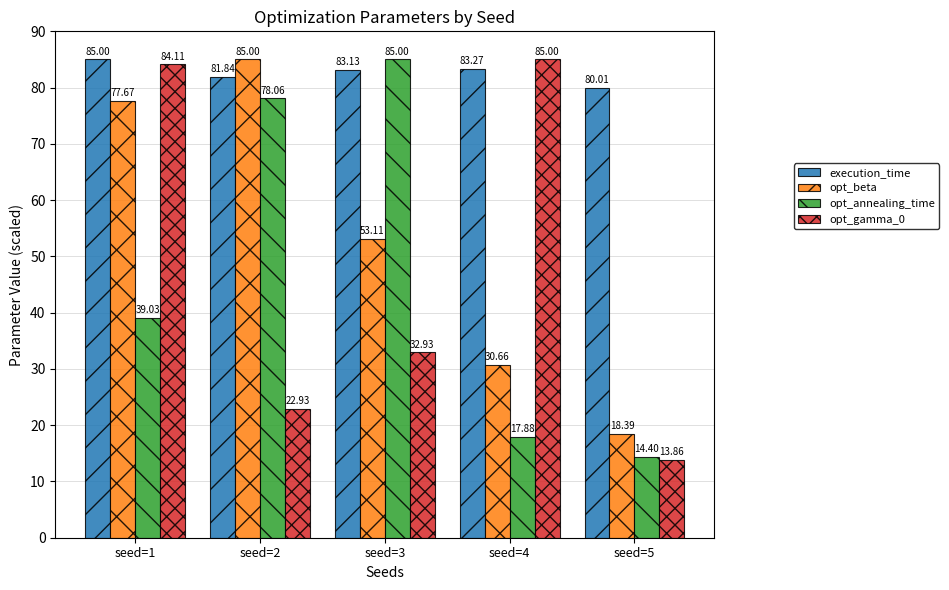

Reading left to right, list all the values displayed in this chart.

execution_time: 85.0	81.8	83.1	83.3	80.0
opt_beta: 77.7	85.0	53.1	30.7	18.4
opt_annealing_time: 39.0	78.1	85.0	17.9	14.4
opt_gamma_0: 84.1	22.9	32.9	85.0	13.9